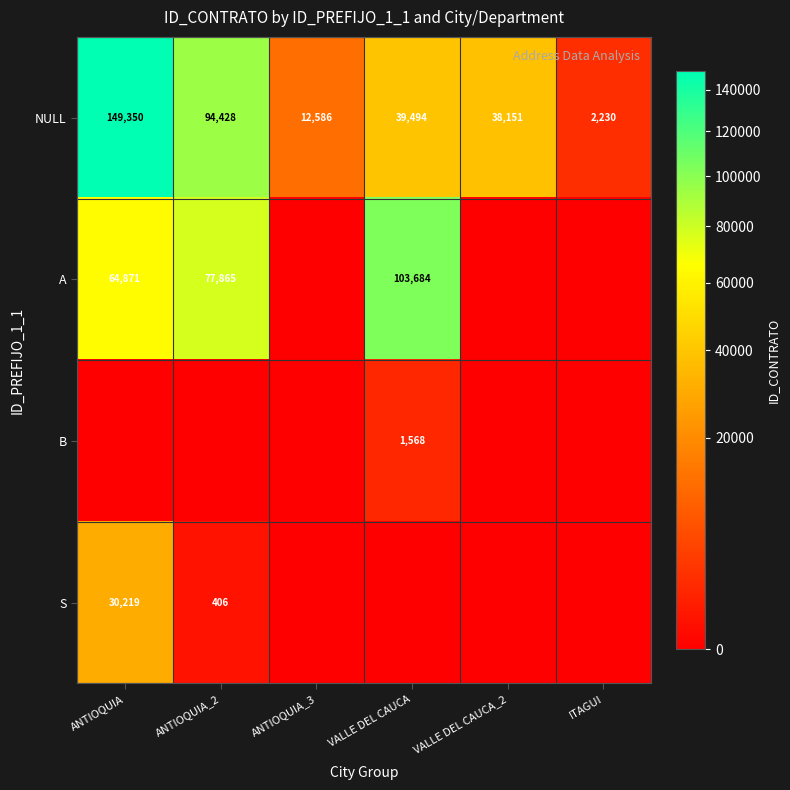

Is the value of B at VALLE DEL CAUCA greater than the value of S at ANTIOQUIA_2?

Yes